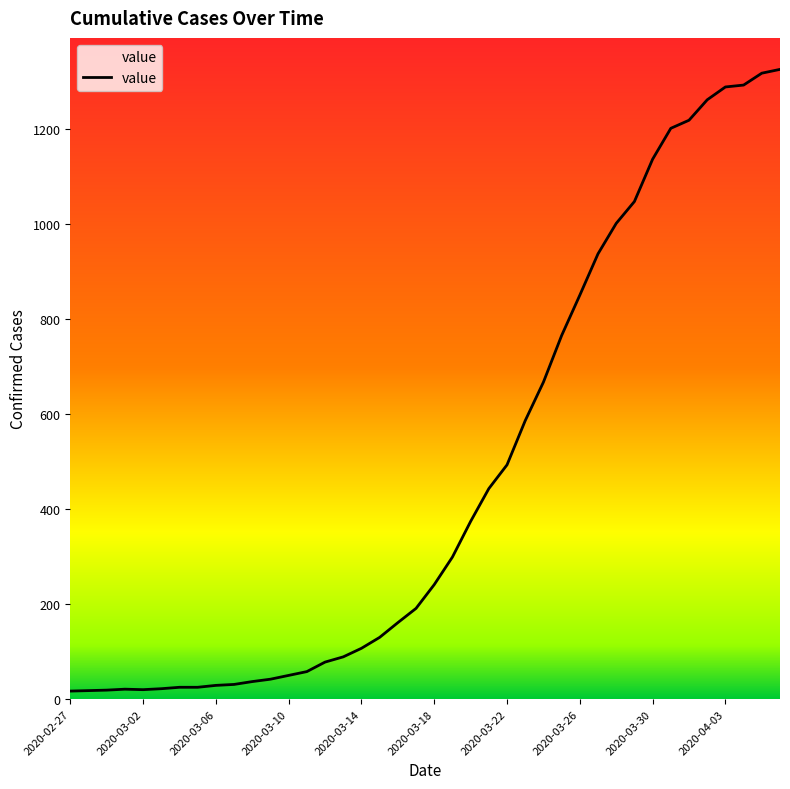

What is the greatest value displayed?

1325